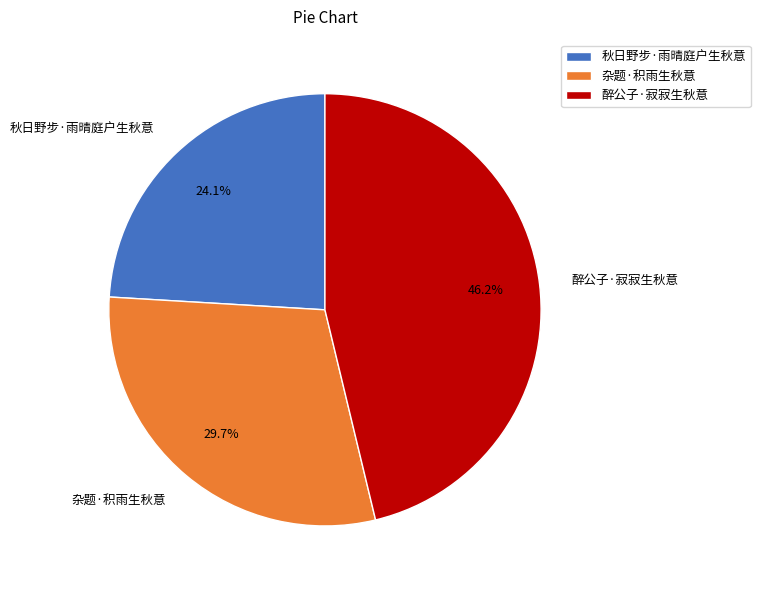

Rank the categories by value from lowest to highest.

秋日野步·雨晴庭户生秋意, 杂题·积雨生秋意, 醉公子·寂寂生秋意